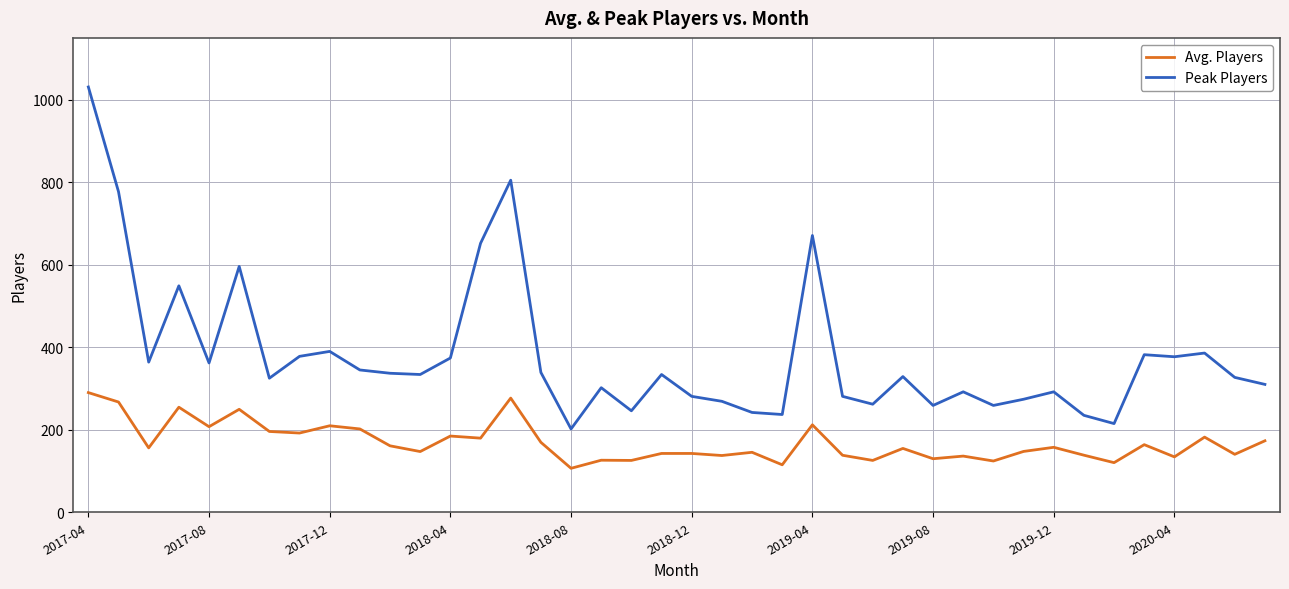

Which series has the largest total across all categories?

Peak Players